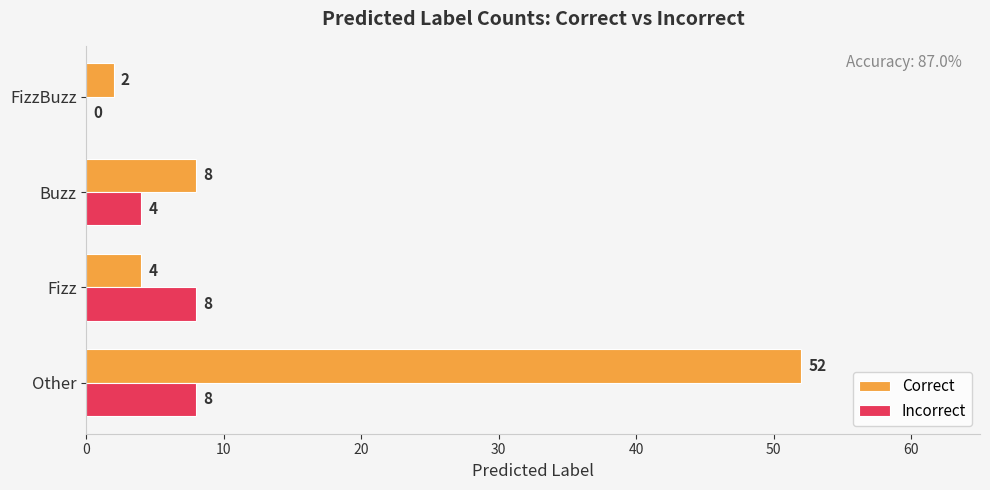

Is the value of Correct at FizzBuzz greater than the value of Incorrect at Buzz?

No